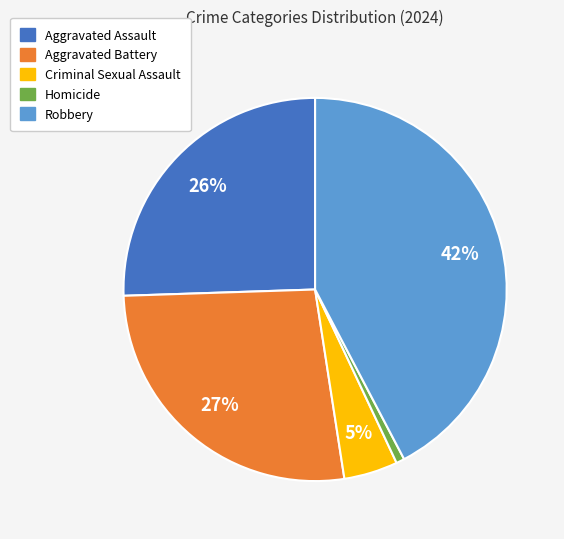

To the nearest percent, what percentage of the pie is Criminal Sexual Assault?

5%